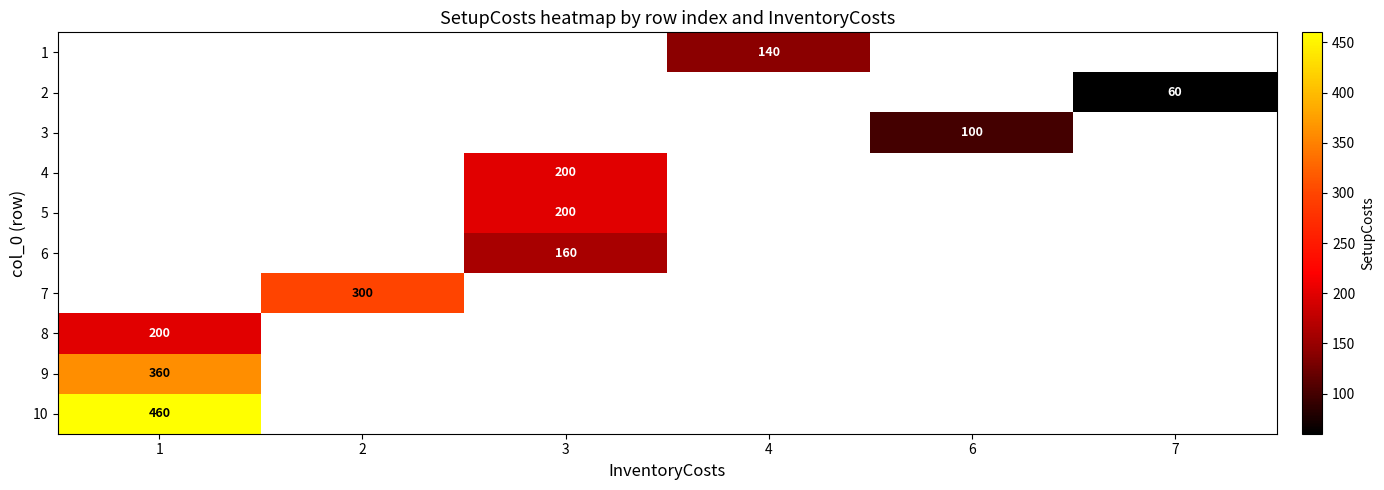

What is the greatest value displayed?

460.0